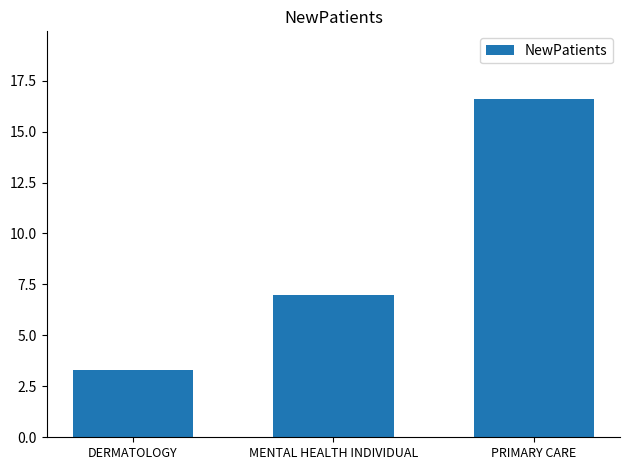

At which label is the value closest to 9?

MENTAL HEALTH INDIVIDUAL